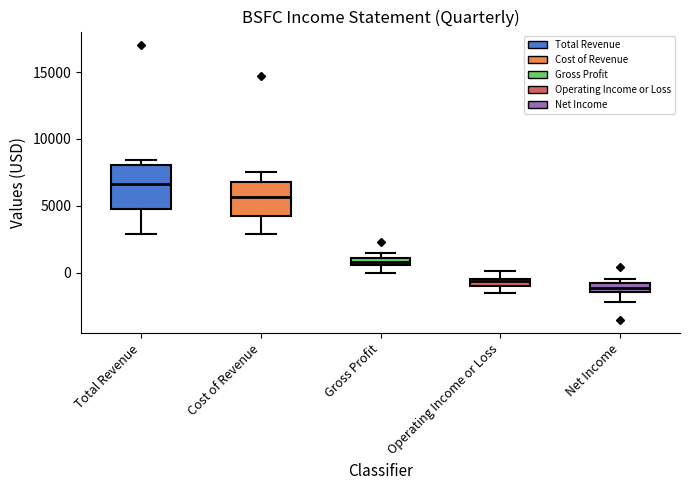

Where does the median line of the box for Cost of Revenue sit on the y-axis? The values are not printed on the chart, so give them approximately, as read against the axis.

5500